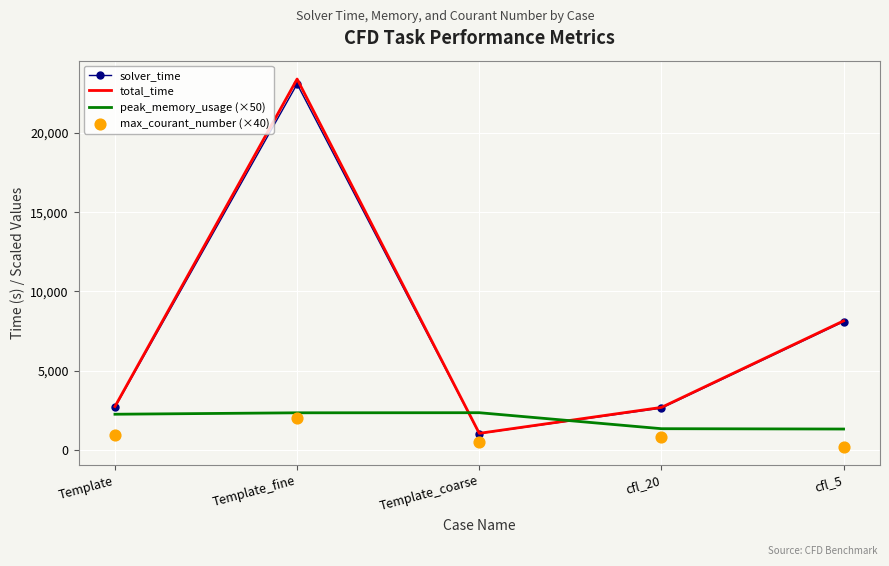

Which series reaches the minimum Y coordinate?

max_courant_number (×40)